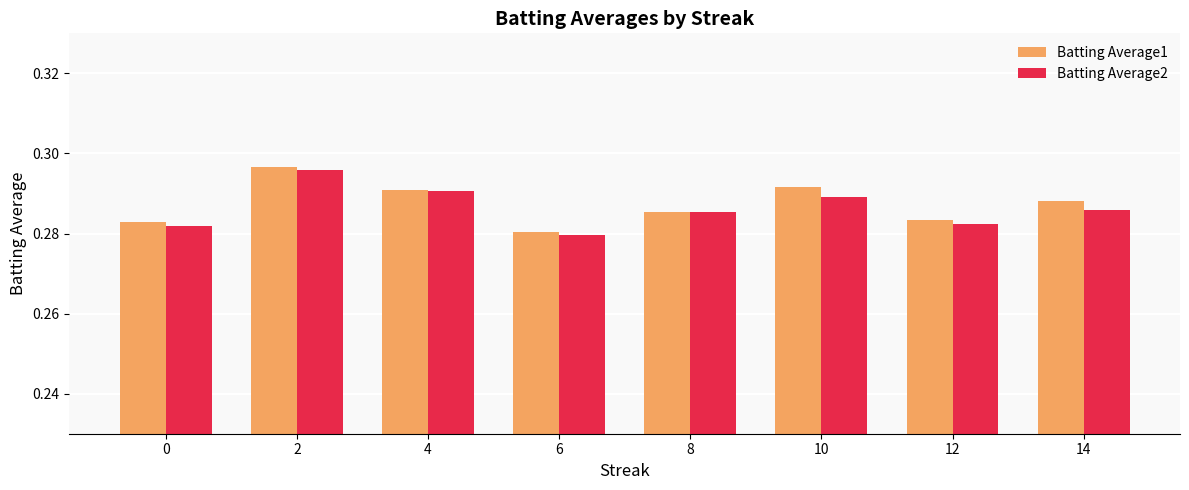

At which label is Batting Average1 closest to 0?

6